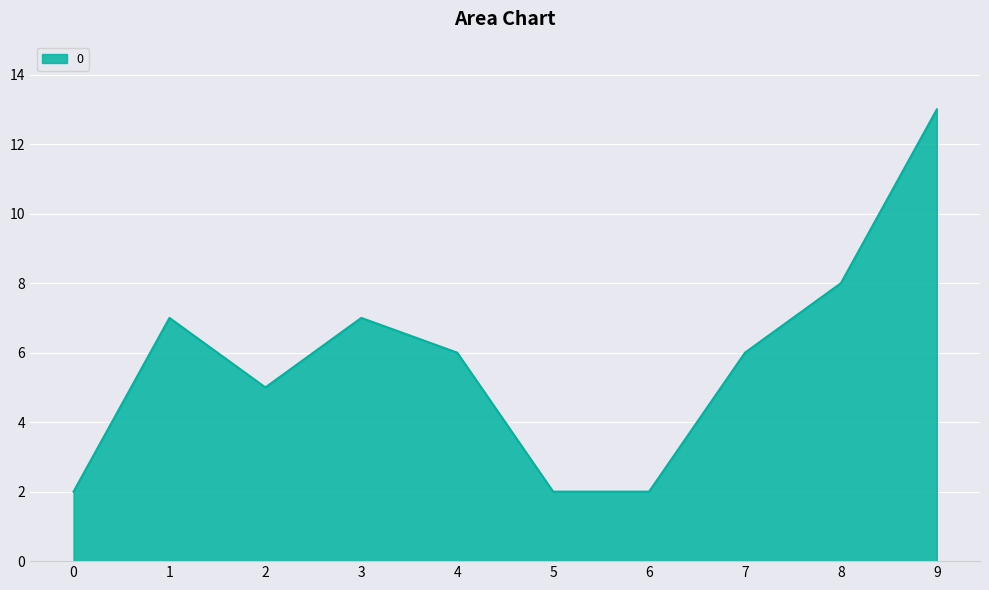

Count the number of data series in this chart.

1